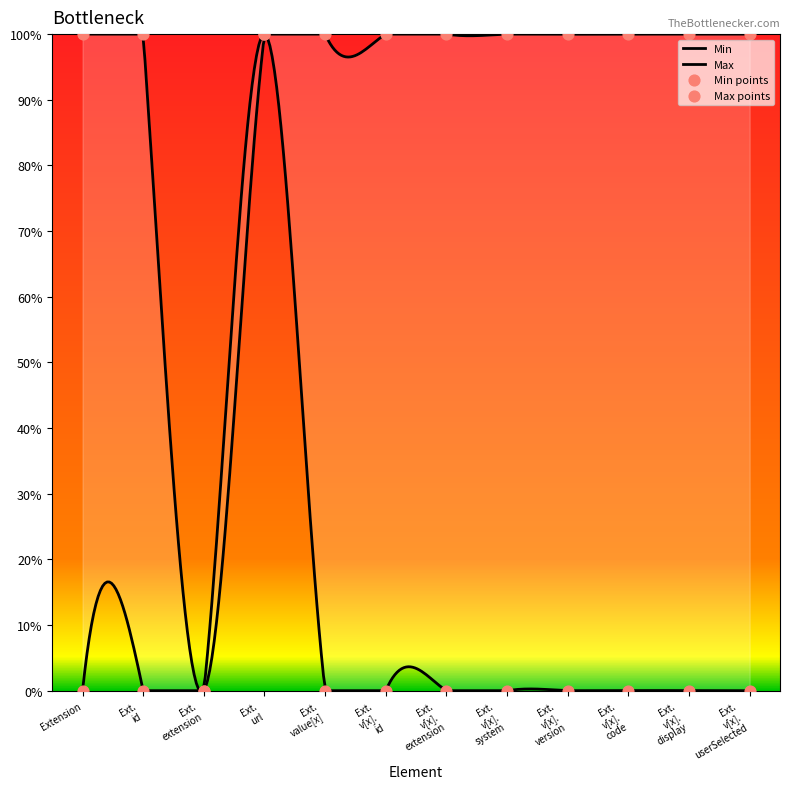

At which category is the sum across all series the highest?

Ext. url